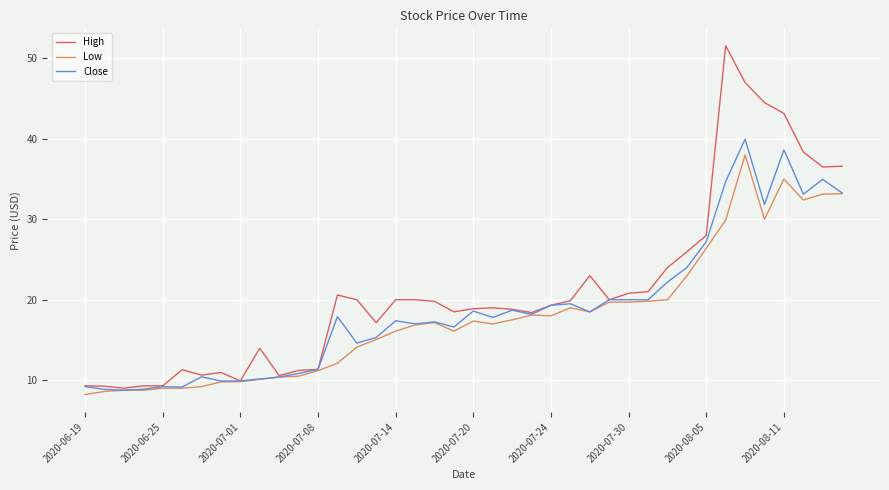

What is the sum of all Close values?

753.5